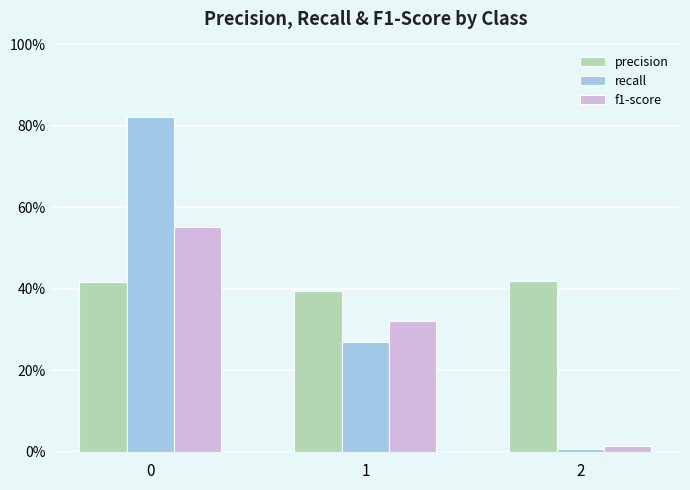

Reading left to right, transcribe all the data shown in this chart.

precision: 0.4	0.4	0.4
recall: 0.8	0.3	0.0
f1-score: 0.6	0.3	0.0